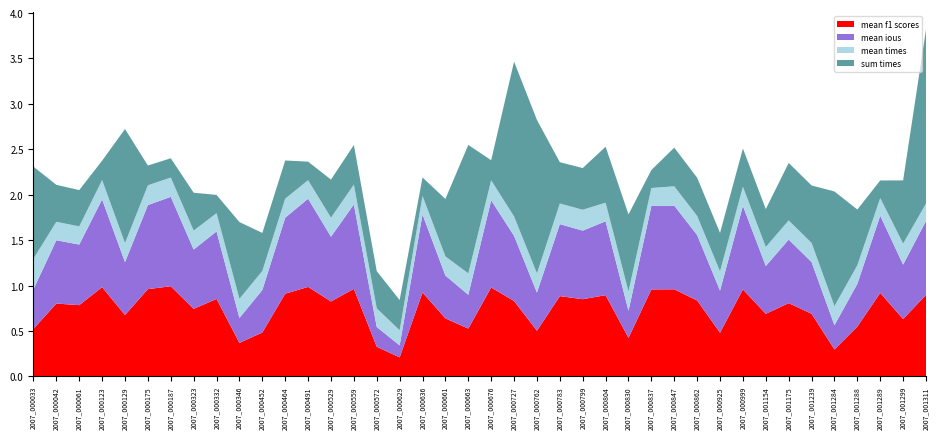

Reading left to right, list all the values displayed in this chart.

mean f1 scores: 0.5	0.8	0.8	1.0	0.7	1.0	1.0	0.7	0.9	0.4	0.5	0.9	1.0	0.8	1.0	0.3	0.2	0.9	0.6	0.5	1.0	0.8	0.5	0.9	0.8	0.9	0.4	1.0	1.0	0.8	0.5	1.0	0.7	0.8	0.7	0.3	0.5	0.9	0.6	0.9
mean ious: 0.4	0.7	0.7	1.0	0.6	0.9	1.0	0.7	0.7	0.3	0.5	0.8	1.0	0.7	0.9	0.2	0.1	0.9	0.5	0.4	1.0	0.7	0.4	0.8	0.8	0.8	0.3	0.9	0.9	0.7	0.5	0.9	0.5	0.7	0.6	0.3	0.5	0.9	0.6	0.8
mean times: 0.3	0.2	0.2	0.2	0.2	0.2	0.2	0.2	0.2	0.2	0.2	0.2	0.2	0.2	0.2	0.2	0.2	0.2	0.2	0.2	0.2	0.2	0.2	0.2	0.2	0.2	0.2	0.2	0.2	0.2	0.2	0.2	0.2	0.2	0.2	0.2	0.2	0.2	0.2	0.2
sum times: 1.0	0.4	0.4	0.2	1.3	0.2	0.2	0.4	0.2	0.8	0.4	0.4	0.2	0.4	0.4	0.4	0.3	0.2	0.6	1.4	0.2	1.7	1.7	0.5	0.5	0.6	0.8	0.2	0.4	0.4	0.4	0.4	0.4	0.6	0.6	1.3	0.6	0.2	0.7	1.9